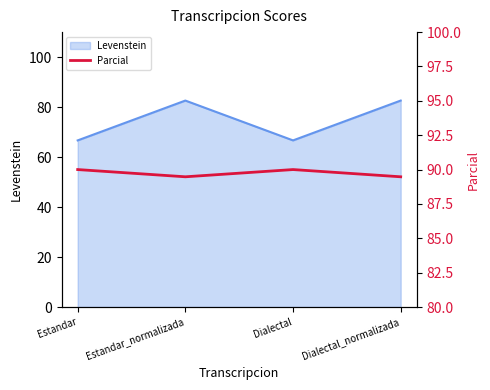

At which label is the value closest to 89?

Estandar_normalizada